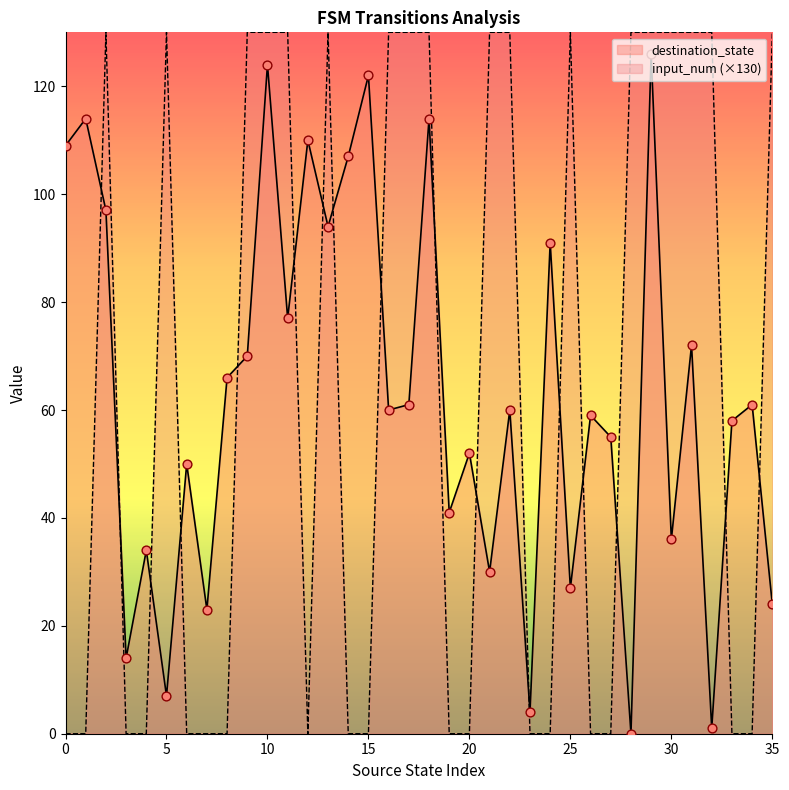

Which series reaches the minimum Y coordinate?

destination_state